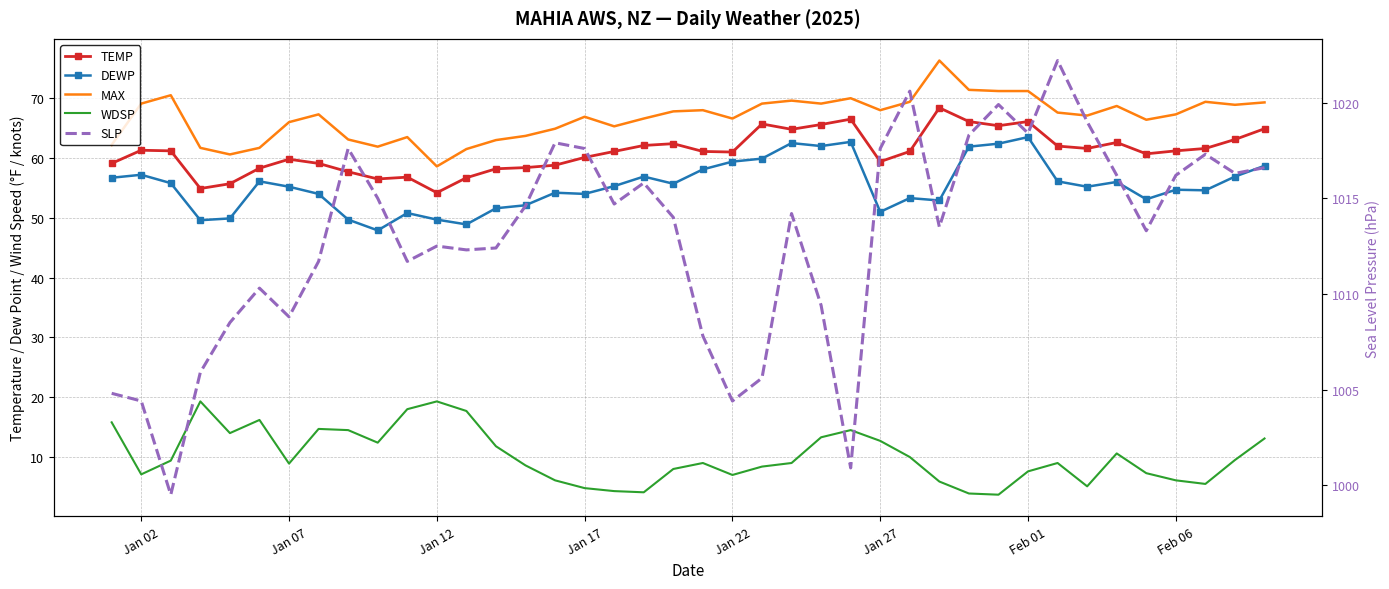

True or false: TEMP and WDSP cross at least once.

False